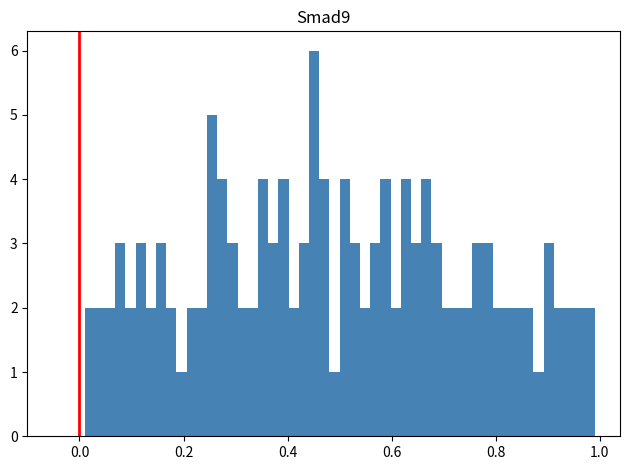

Read against the x-axis, roughly where is the centre of the tallest bar?

0.46